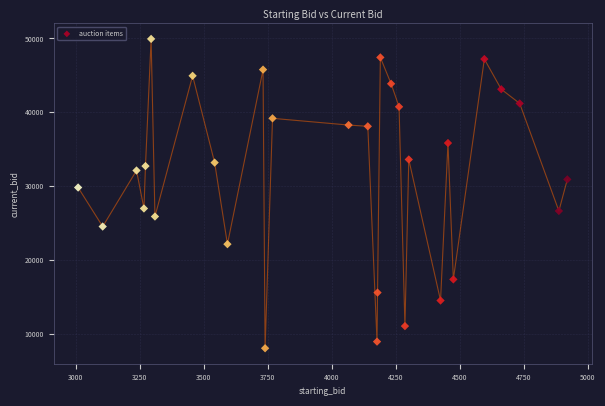

What is the range of X values (max minus min)?

1910